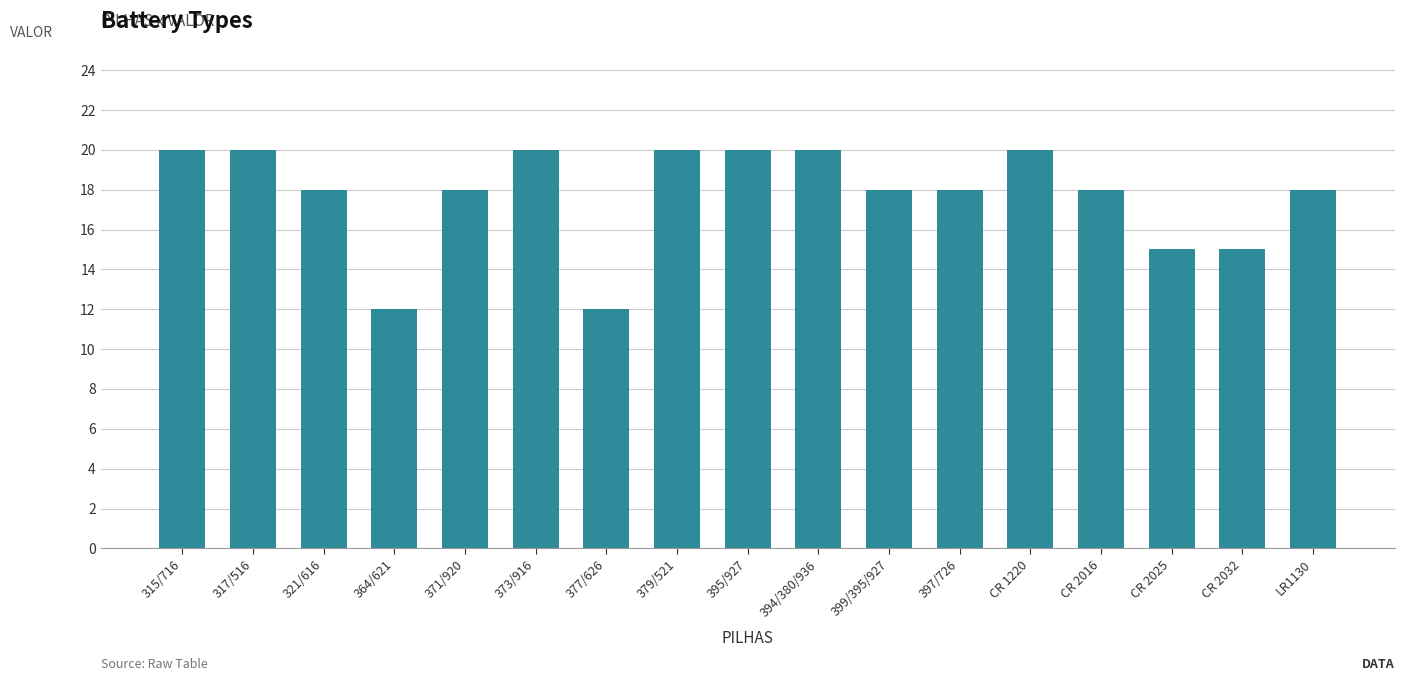

Between 377/626 and CR 2016, which is larger?

CR 2016